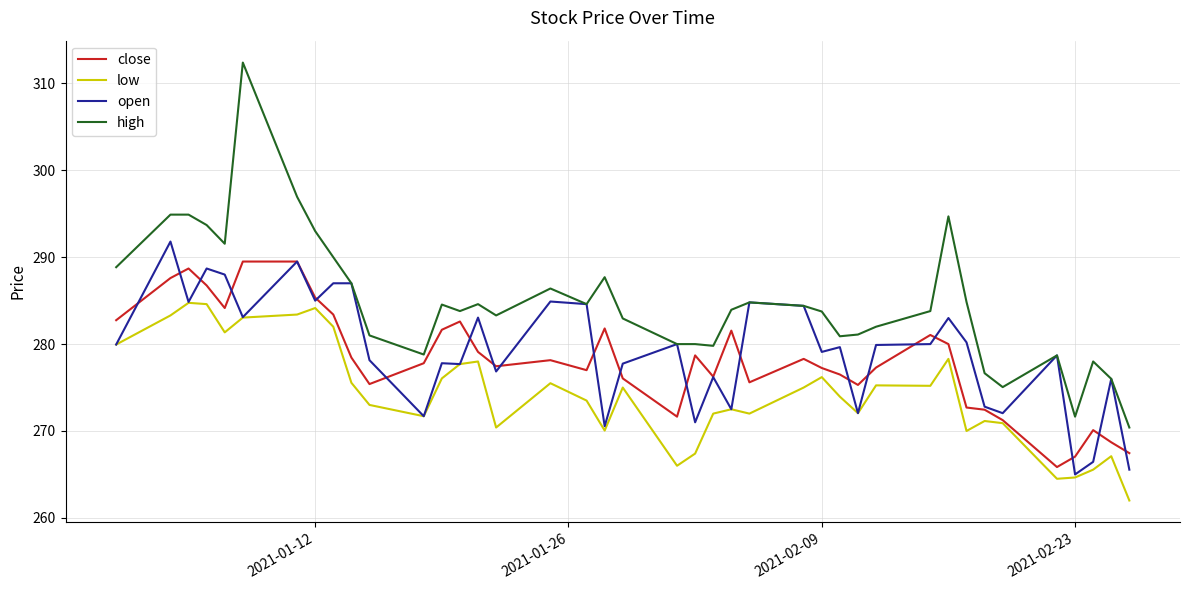

True or false: high and low intersect in this chart.

False